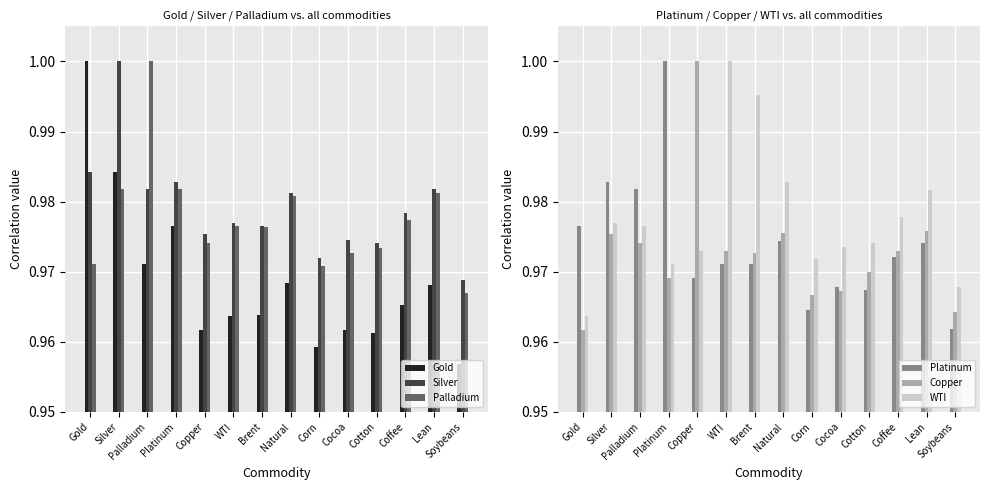

What position from the right is Cocoa?

5